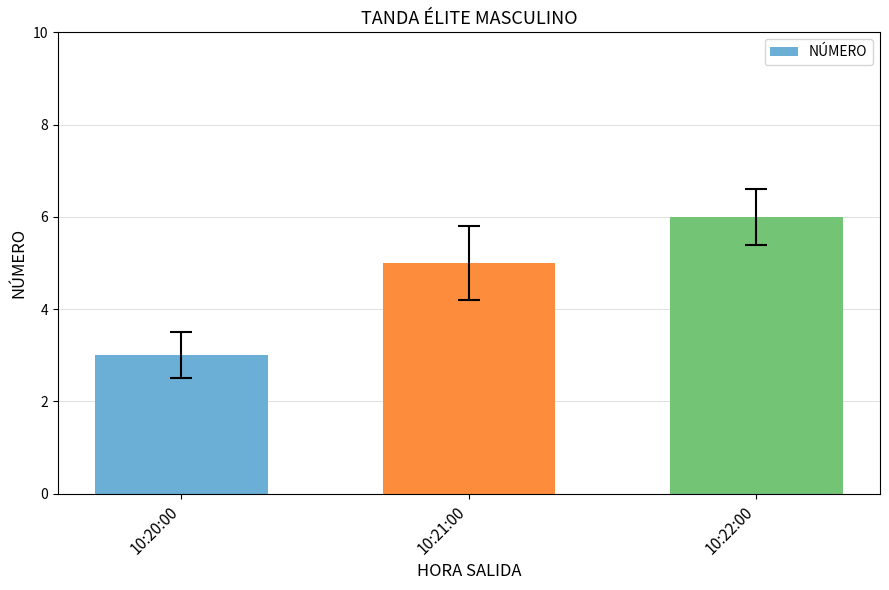

Reading right to left, list all the values displayed in this chart.

10:22:00=6	10:21:00=5	10:20:00=3